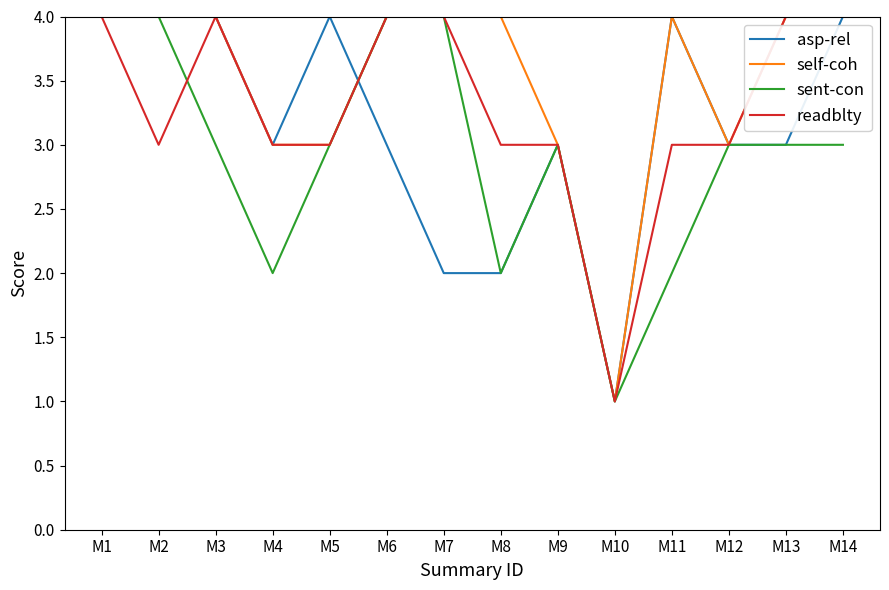

Count the sent-con values in the range 2 to 4.

13